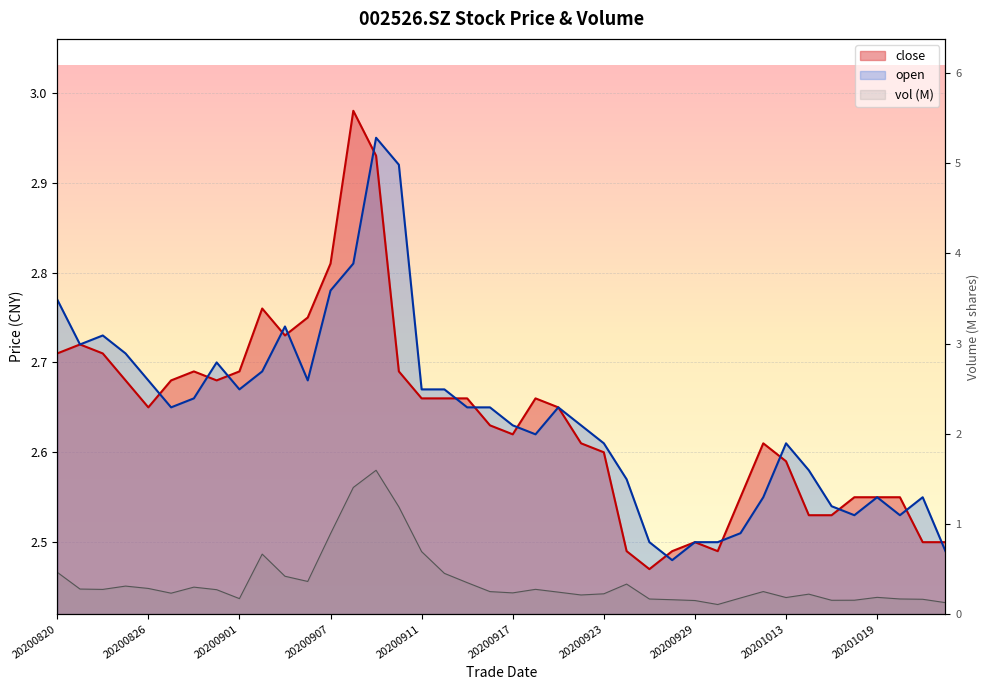

What is the total value across all series at 20201020?

5.1